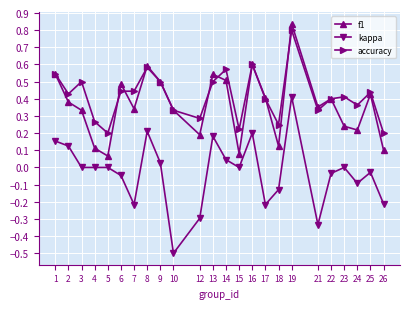

What is the total value across all series at 23?

0.7